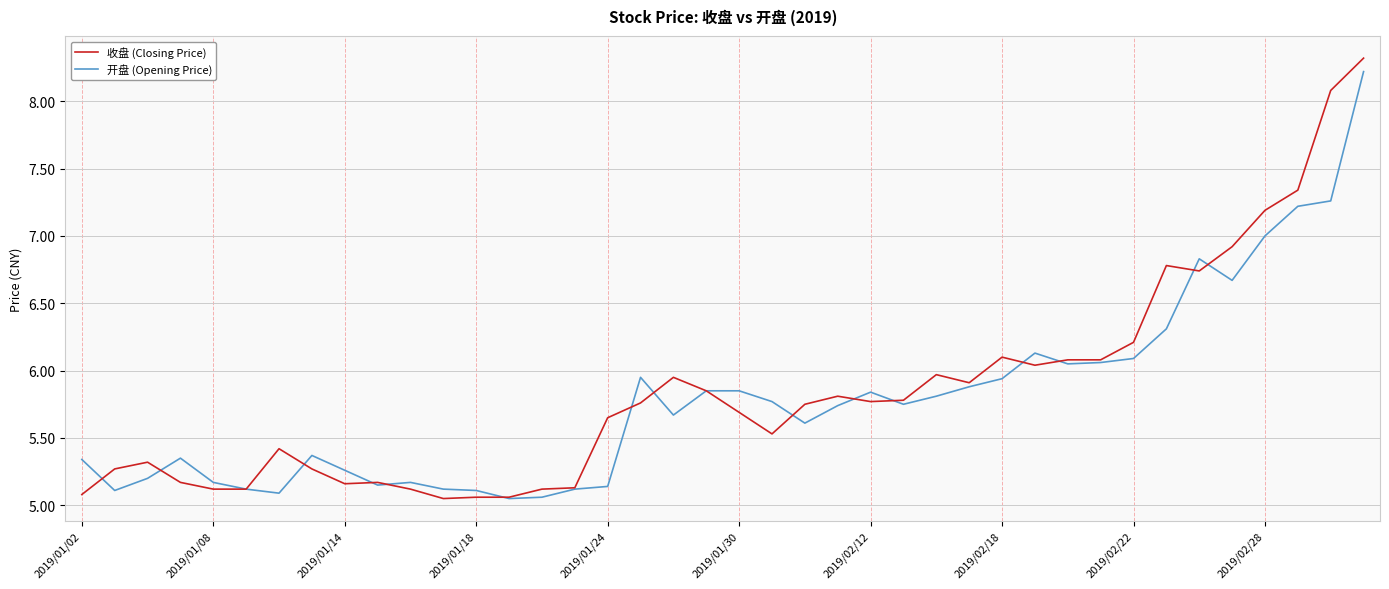

What is the greatest value displayed?

8.3